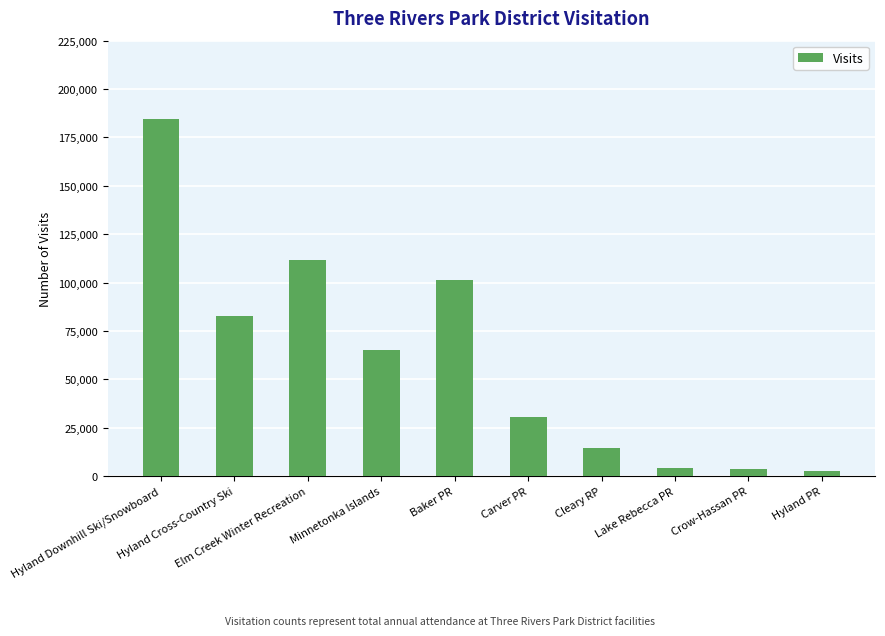

What is the value of the 7th bar from the left?

14633